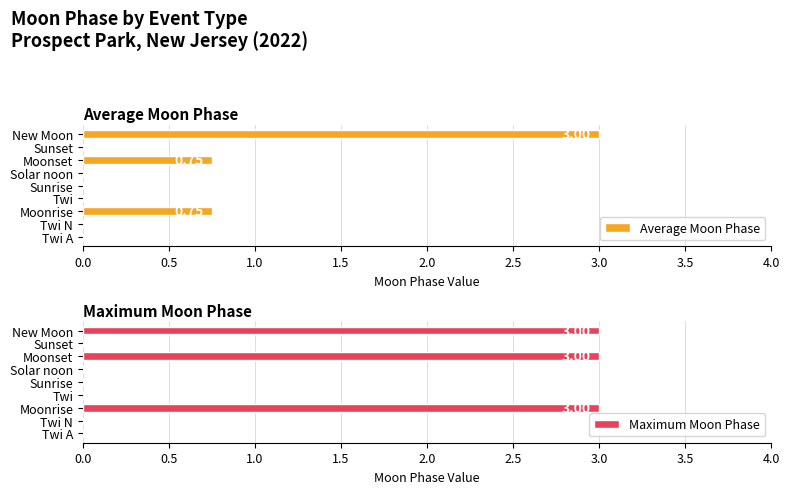

How many bars are there in each group?

2